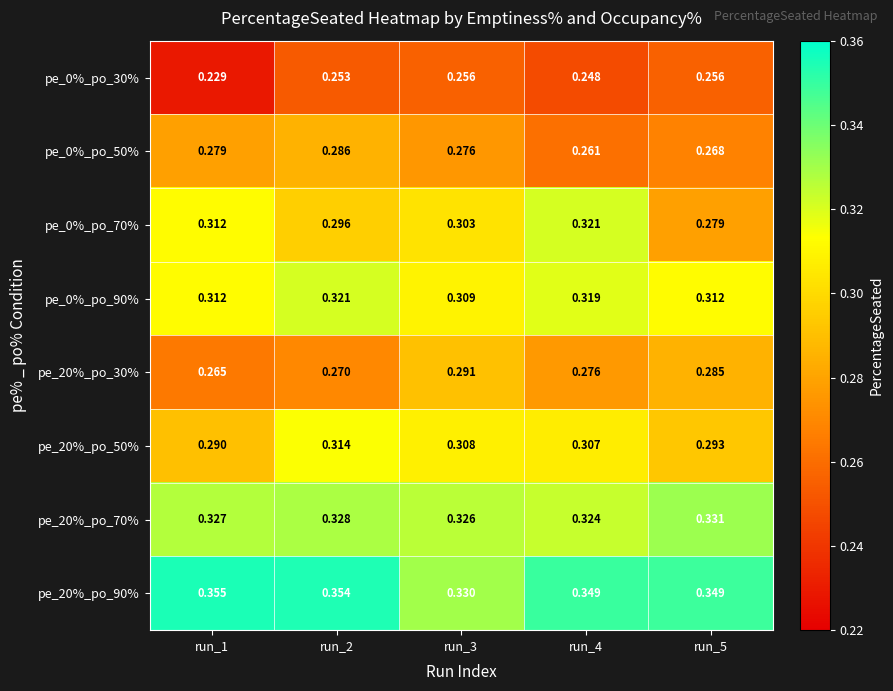

Is the value of pe_0%_po_30% at run_5 greater than the value of pe_0%_po_90% at run_4?

No